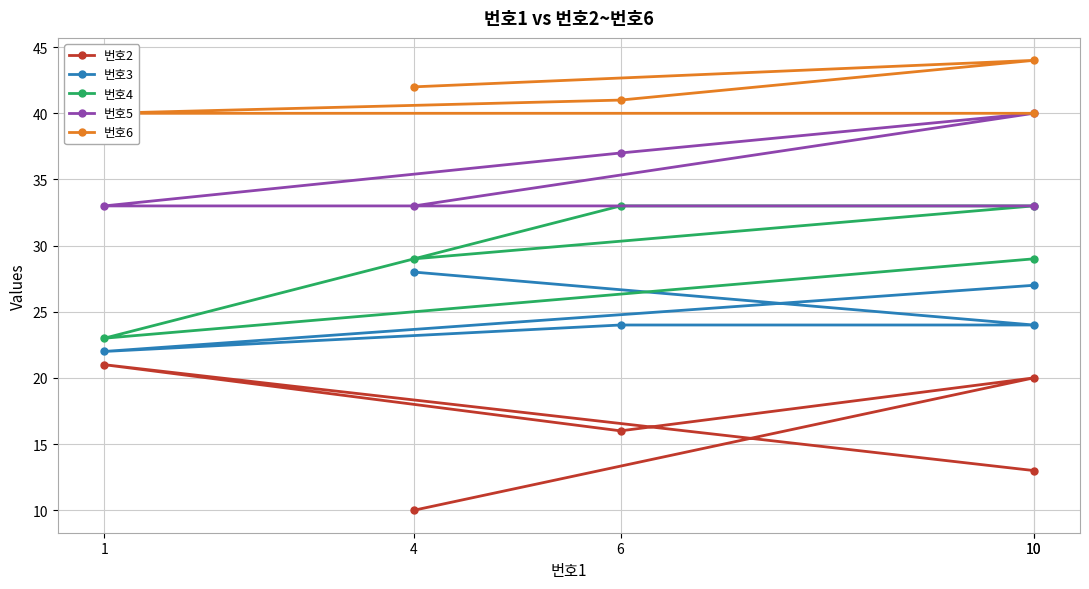

Count the number of categories in the chart.

5